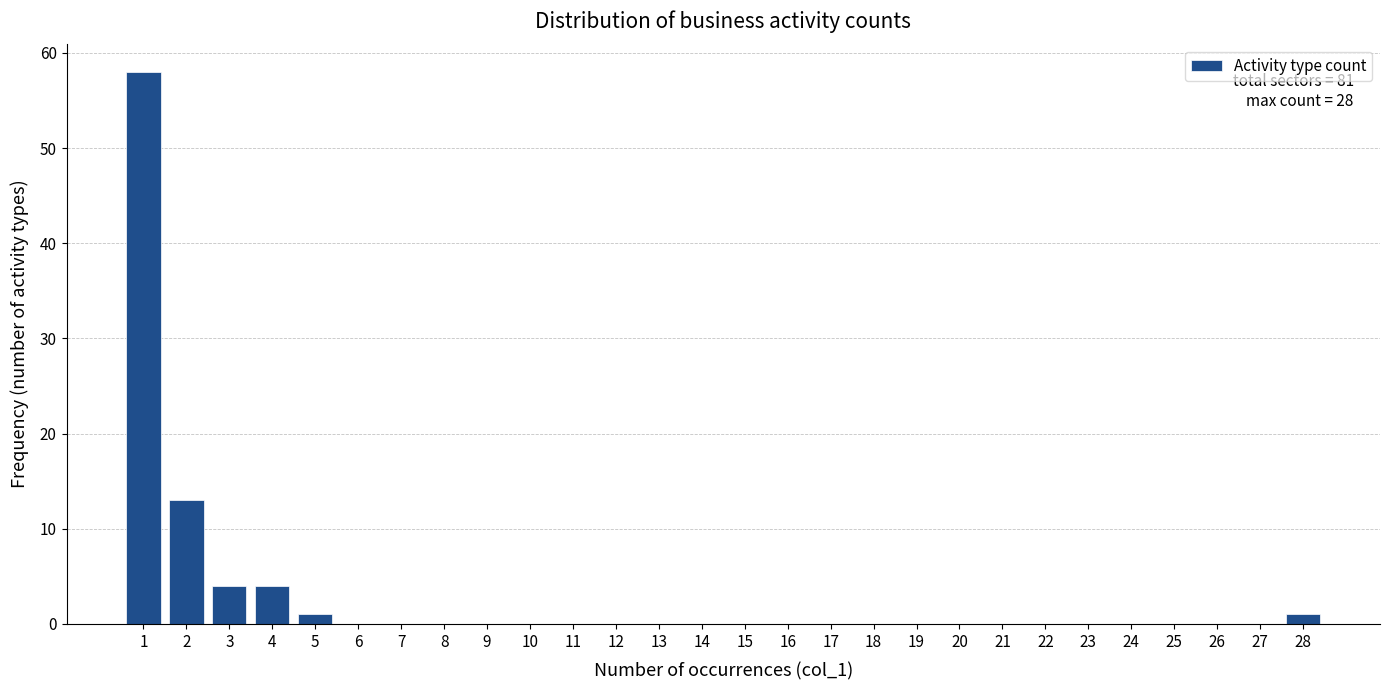

Which range on the x-axis has the tallest bar?

0.5 to 1.5